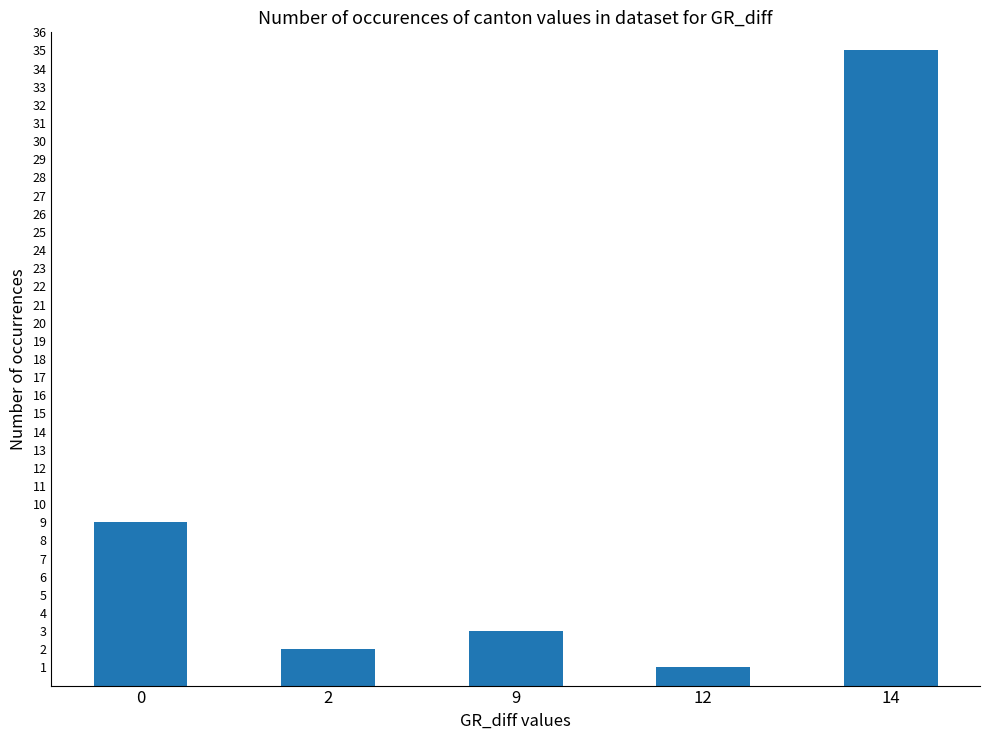

What is the greatest value displayed?

35